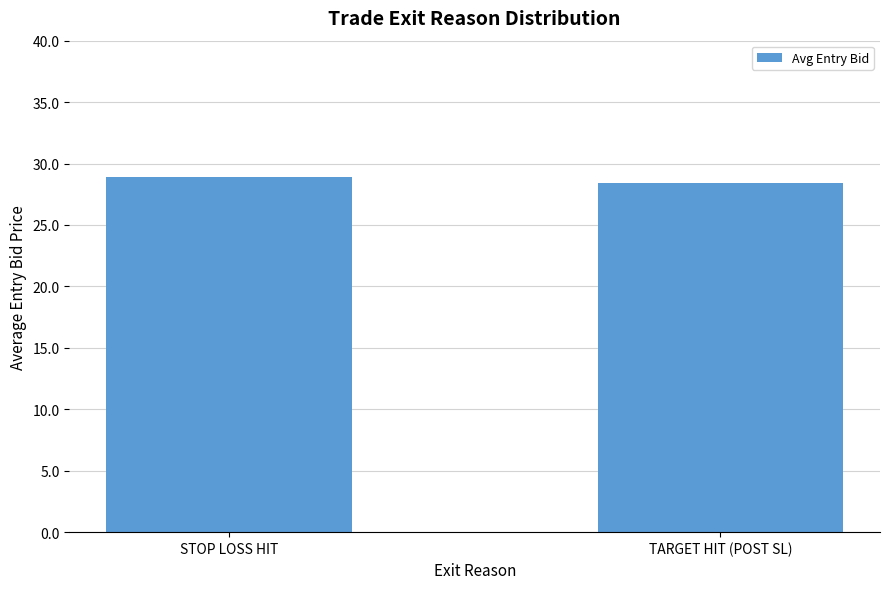

What is the greatest value displayed?

28.9